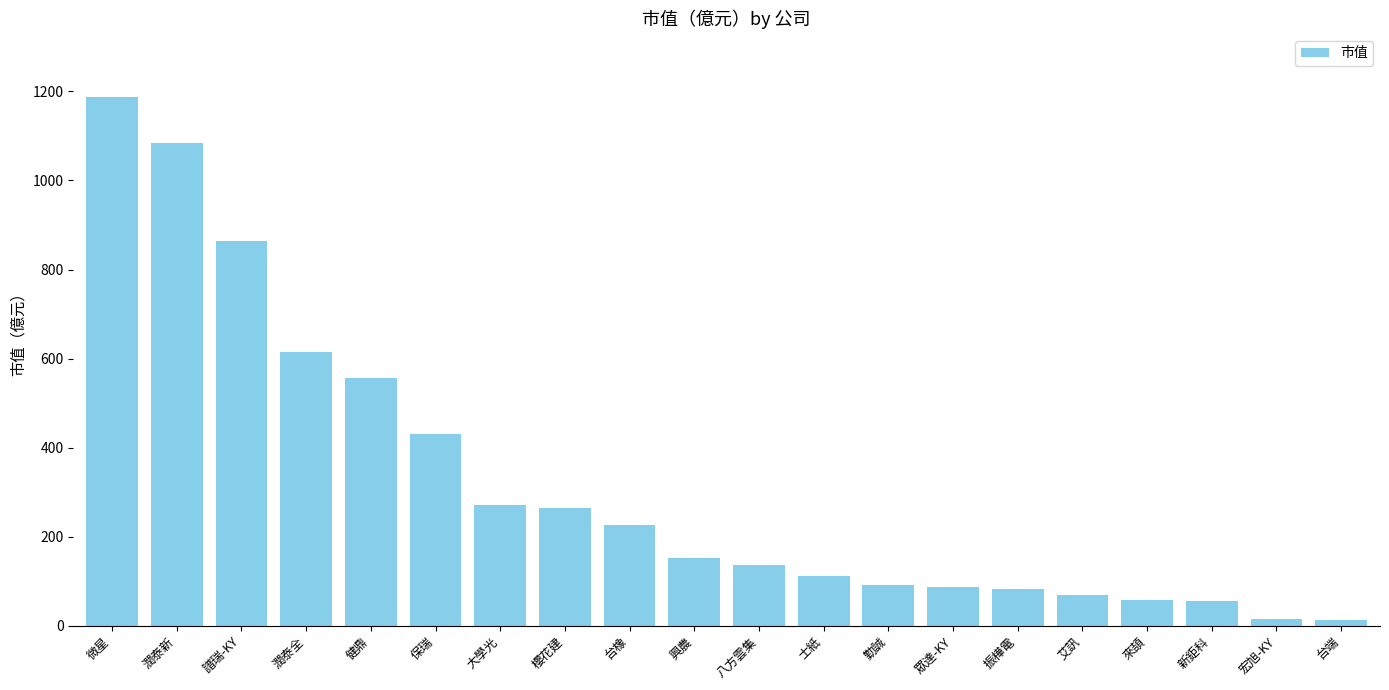

How many series are shown in this chart?

1